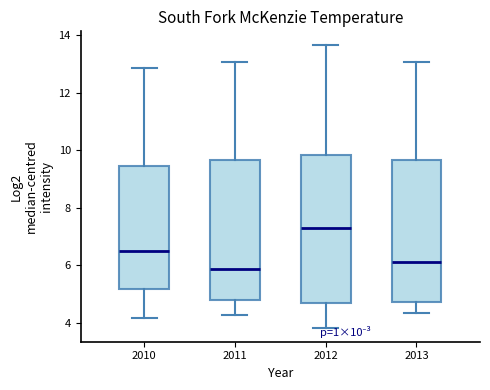

Comparing the boxes themselves (not the whiskers), which one is the tallest?

2012